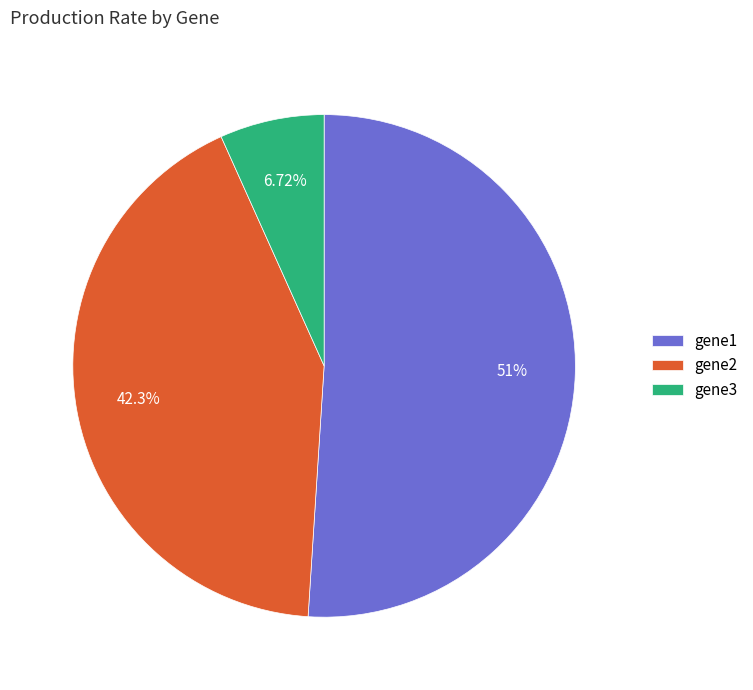

The gene2 slice represents 50% of the pie. True or false?

False